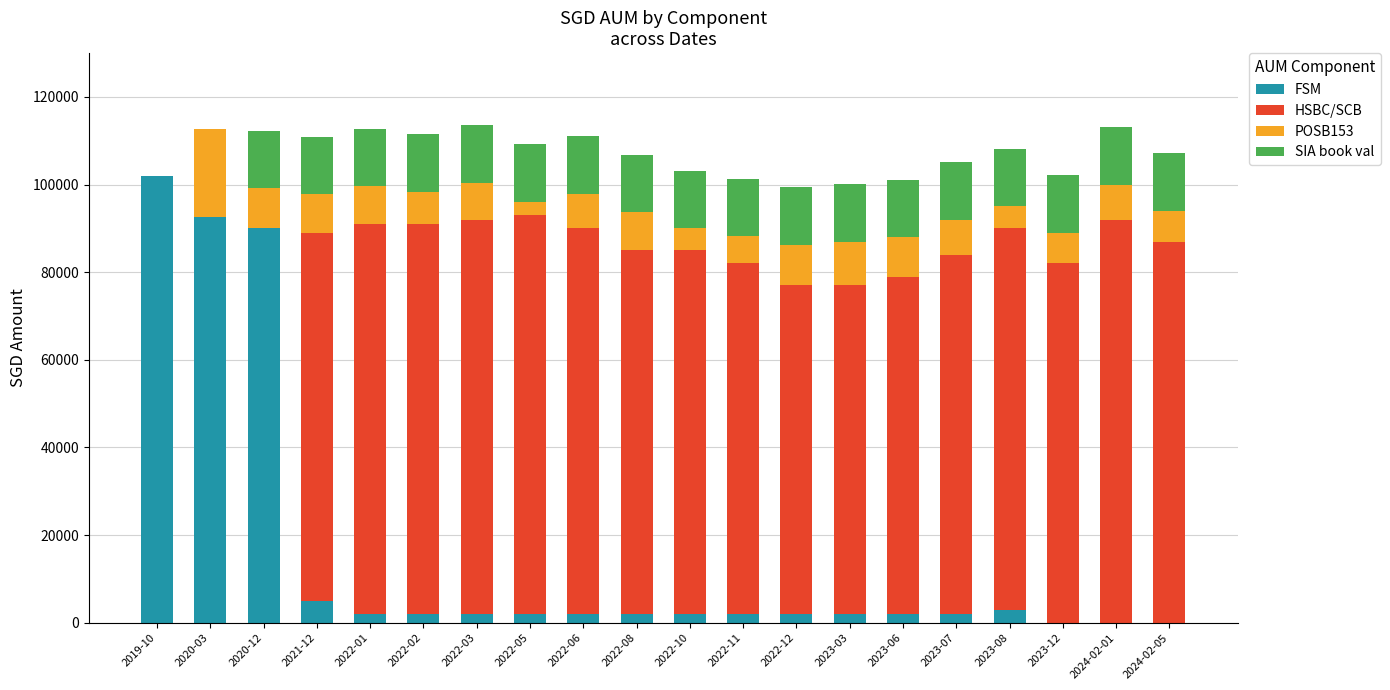

At which label does FSM reach its peak?

2019-10